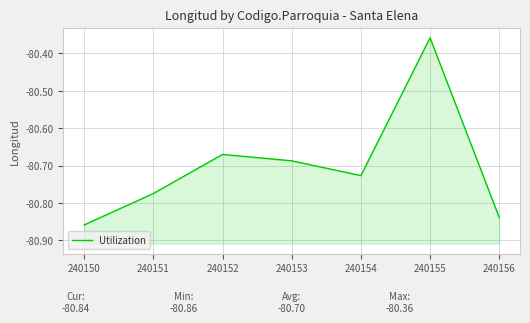

What is the value of the 7th point from the left?

-80.8